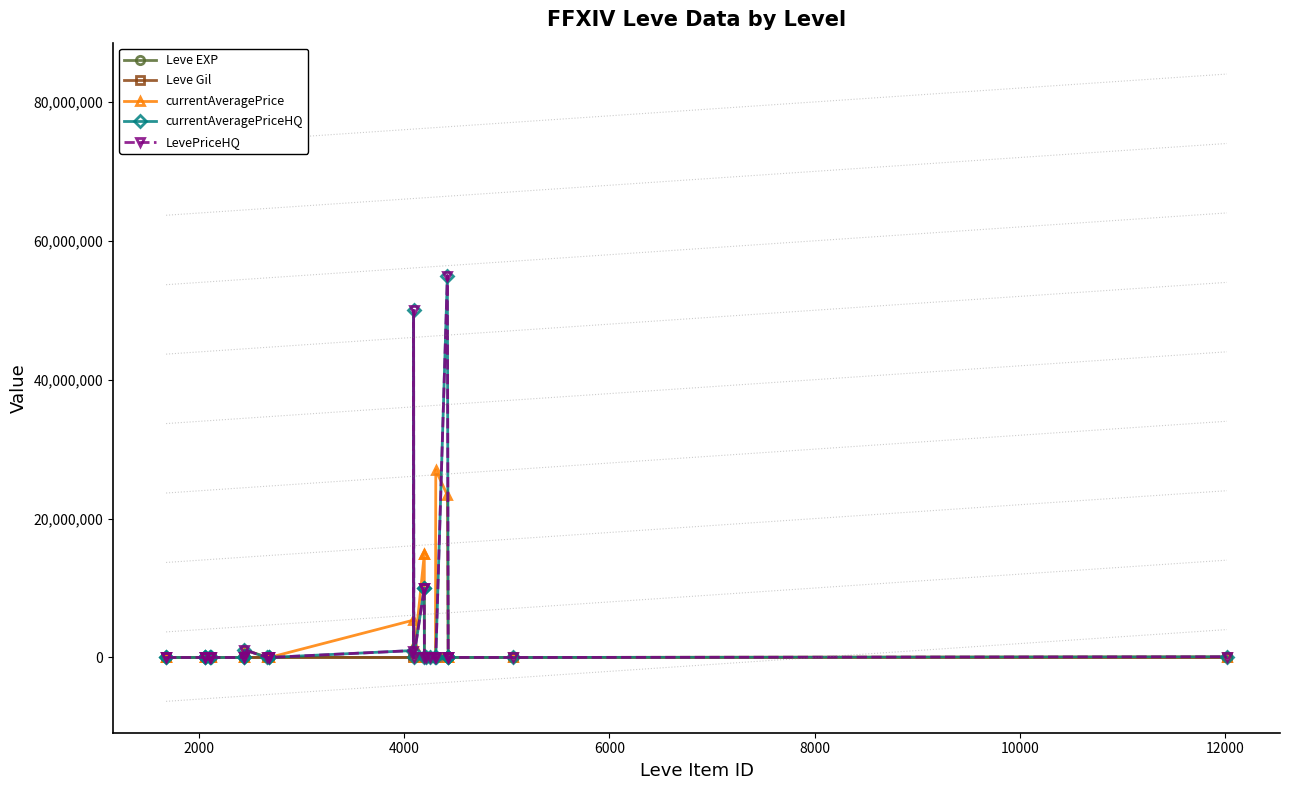

Reading left to right, transcribe all the data shown in this chart.

Leve EXP: 720.0	2230.0	450.0	12960.0	18290.0	630.0	7880.0	10710.0	3600.0	10100.0	2230.0	6880.0	24790.0	24790.0	1.0	1980.0	18910.0	630.0	3600.0	9990.0	21600.0	10710.0	3040.0	9990.0	3600.0	13040.0	8990.0	13040.0	630.0	7880.0
Leve Gil: 112.0	170.0	112.0	166.0	192.0	113.0	250.0	292.0	139.0	223.0	168.0	288.0	529.0	529.0	116.0	140.0	245.0	112.0	139.0	168.0	290.0	280.0	169.0	293.0	139.0	173.0	105.0	173.0	113.0	288.0
currentAveragePrice: 10000.0	2000.0	6933.3	0.0	0.0	1900.0	1900.0	3010.3	1000.0	0.0	1100007.0	24999.0	150.0	0.0	5376331.5	1809333.4	8007.8	14872500.0	14872500.0	4100.0	8.0	34996.7	0.0	27000000.0	23360714.0	0.0	0.0	7883.0	171.4	100000.0
currentAveragePriceHQ: 0.0	0.0	0.0	0.0	0.0	1800.0	1800.0	0.0	0.0	0.0	1100007.0	0.0	150.0	0.0	1002000.0	50000000.0	8008.0	10002500.0	10002500.0	3833.3	8.0	25000.0	0.0	0.0	55000000.0	0.0	0.0	7883.0	533.0	100000.0
LevePriceHQ: 0.0	0.0	0.0	0.0	0.0	1800.0	1800.0	0.0	0.0	0.0	1100007.0	0.0	150.0	0.0	1002000.0	50000000.0	8008.0	10002500.0	10002500.0	3833.3	8.0	25000.0	0.0	0.0	55000000.0	0.0	0.0	7883.0	533.0	100000.0